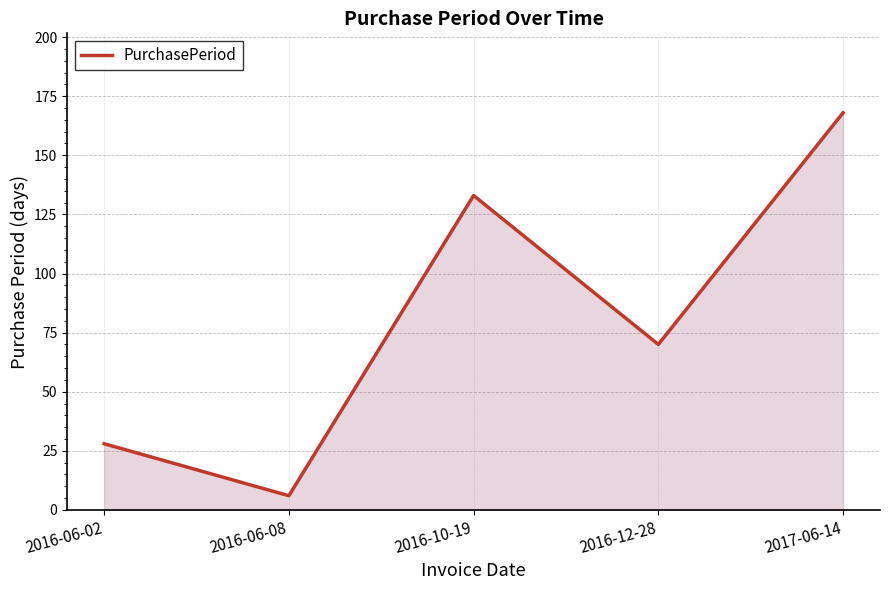

What is the change in value from 2016-10-19 to 2017-06-14?

+35